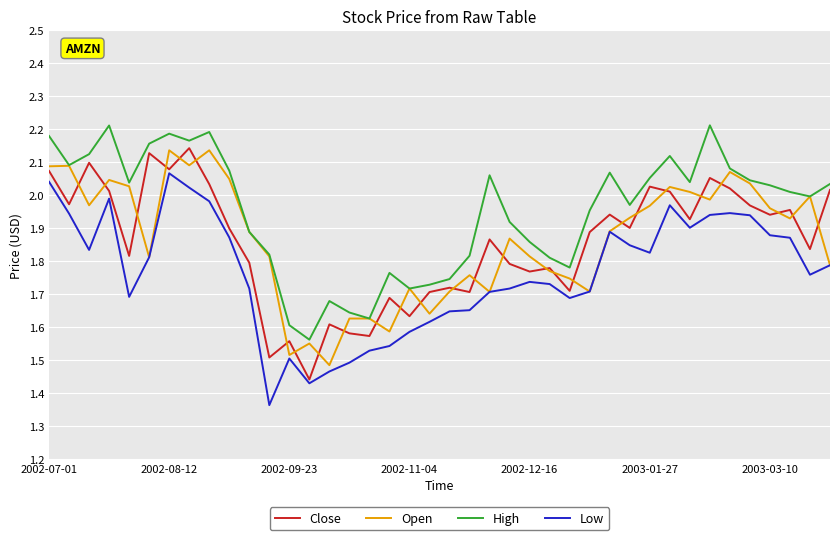

True or false: Low and High cross at least once.

False